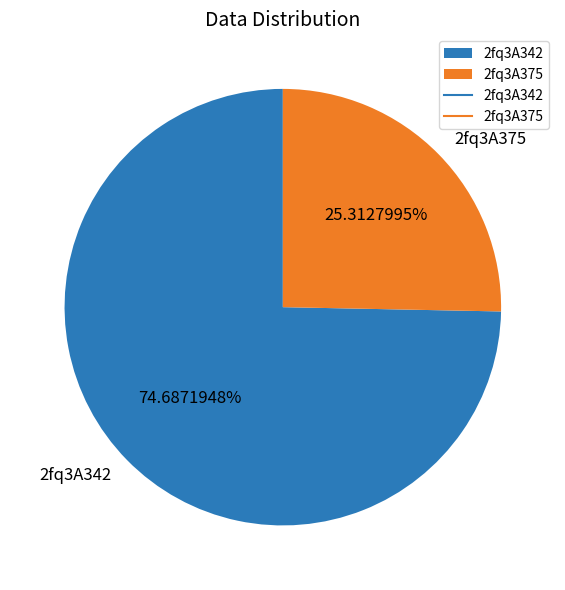

What percentage is the 2fq3A342 slice, to the nearest percent?

75%